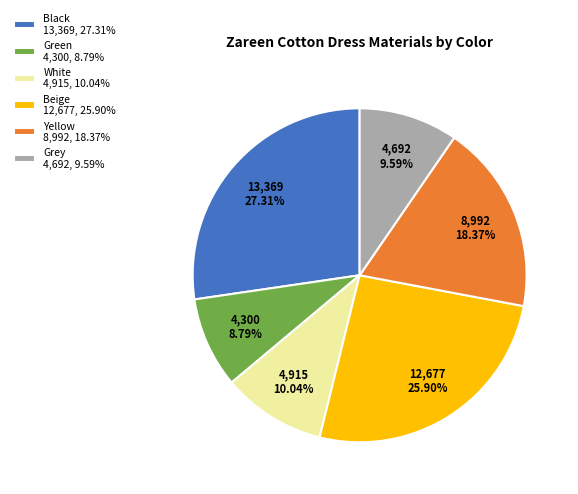

Does any single category account for the majority?

No